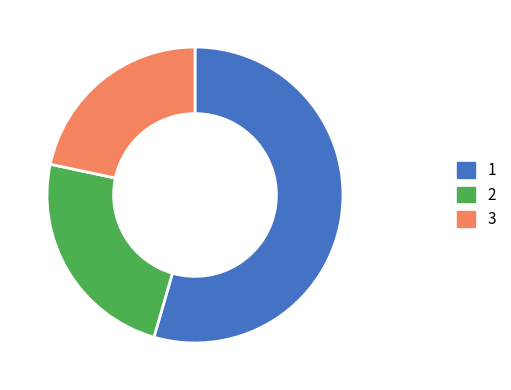

True or false: 2 accounts for 24% of the total.

True